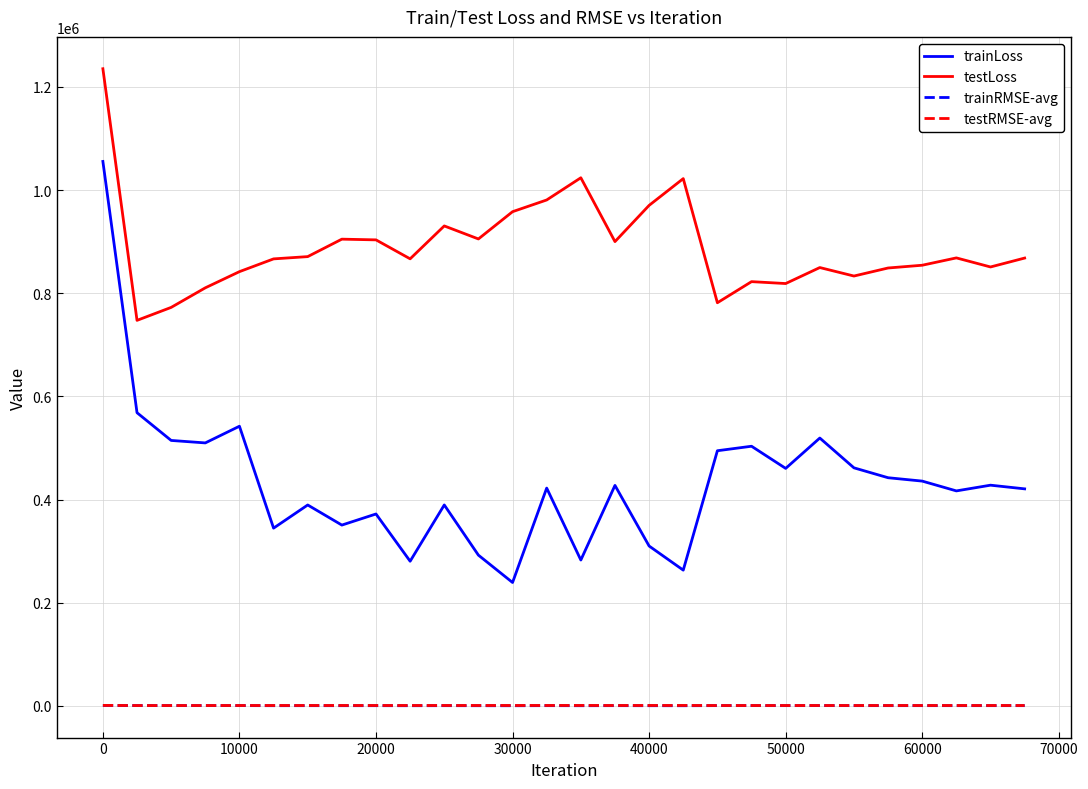

Which series has the widest spread of values?

trainLoss